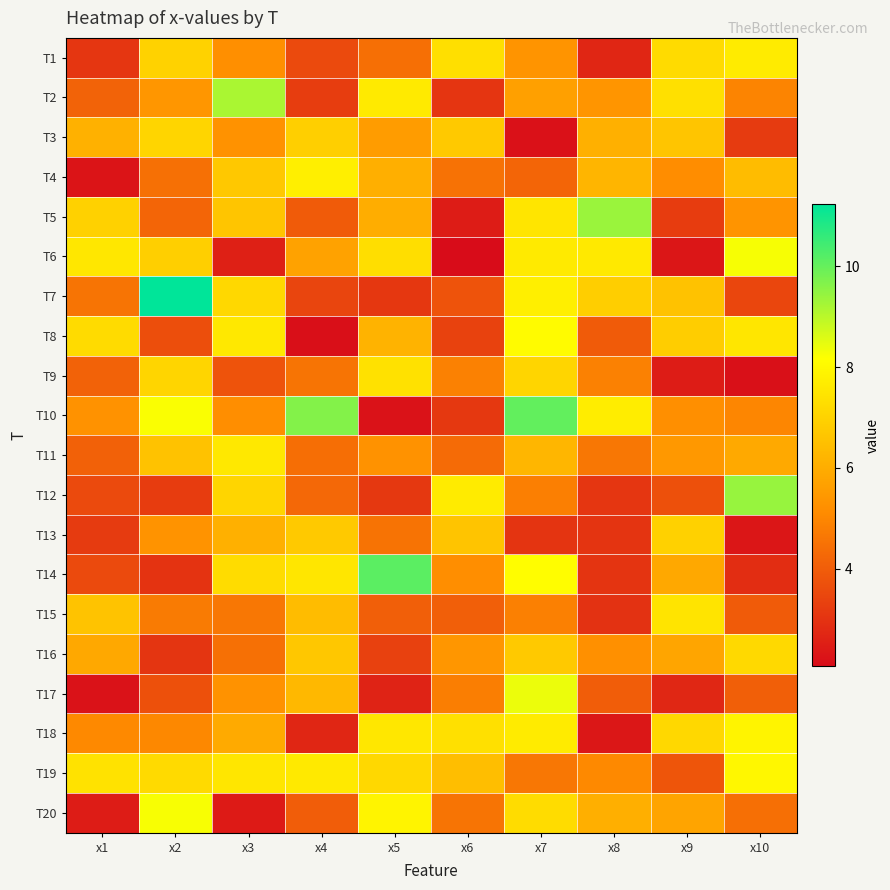

At which category is the sum across all series the highest?

x7